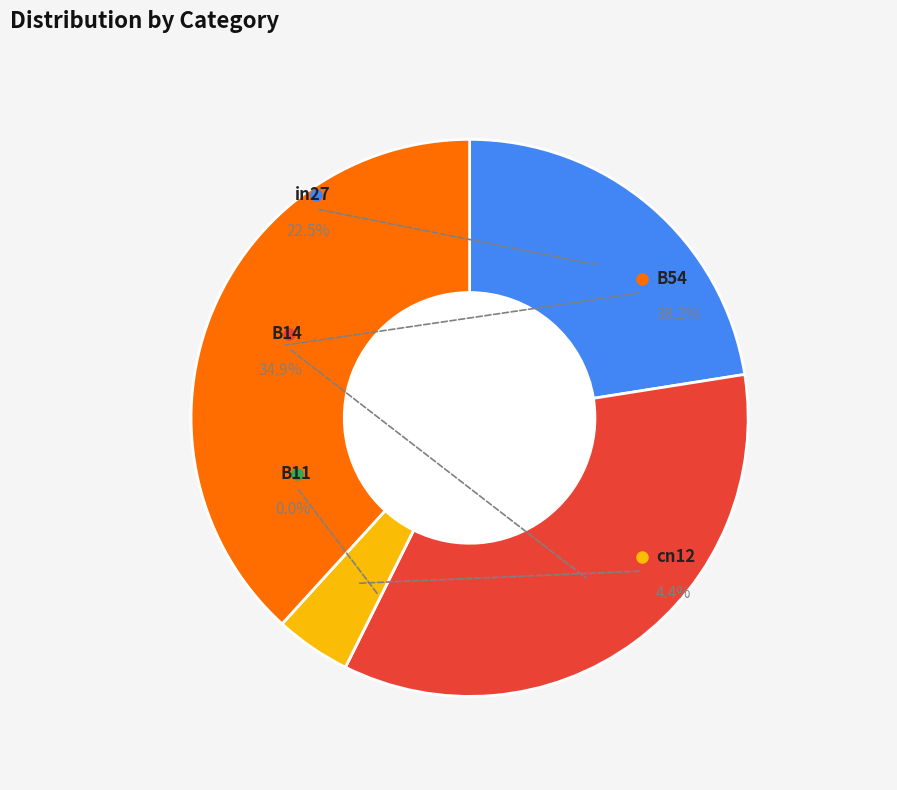

To the nearest percent, what portion does in27 represent?

23%